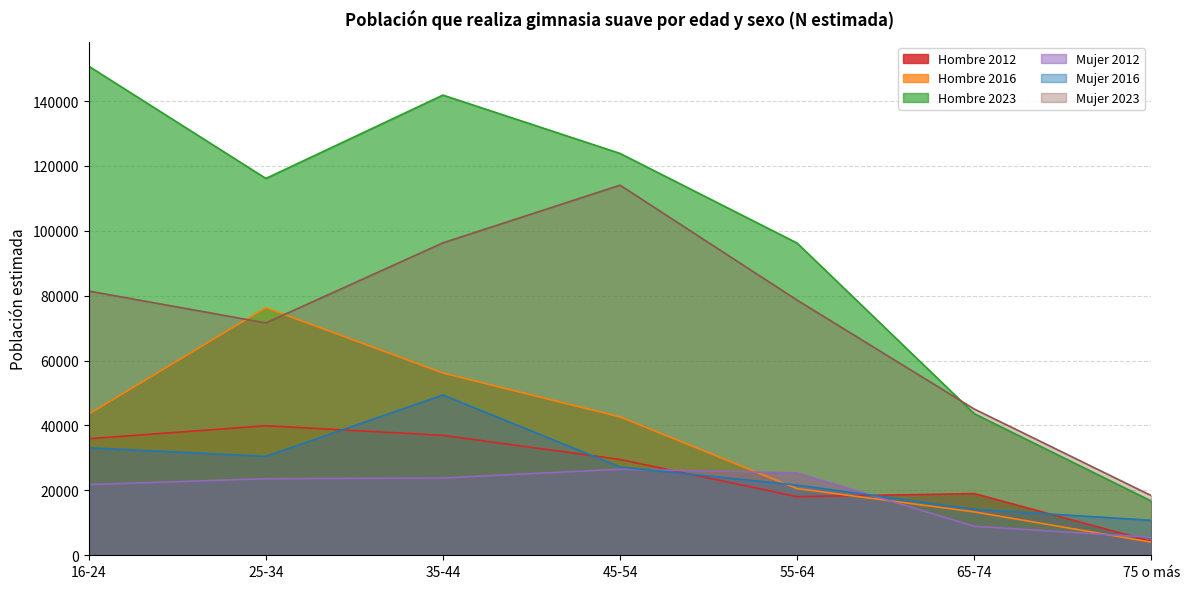

The Mujer 2016 series shows 47993 at 25-34. True or false?

False